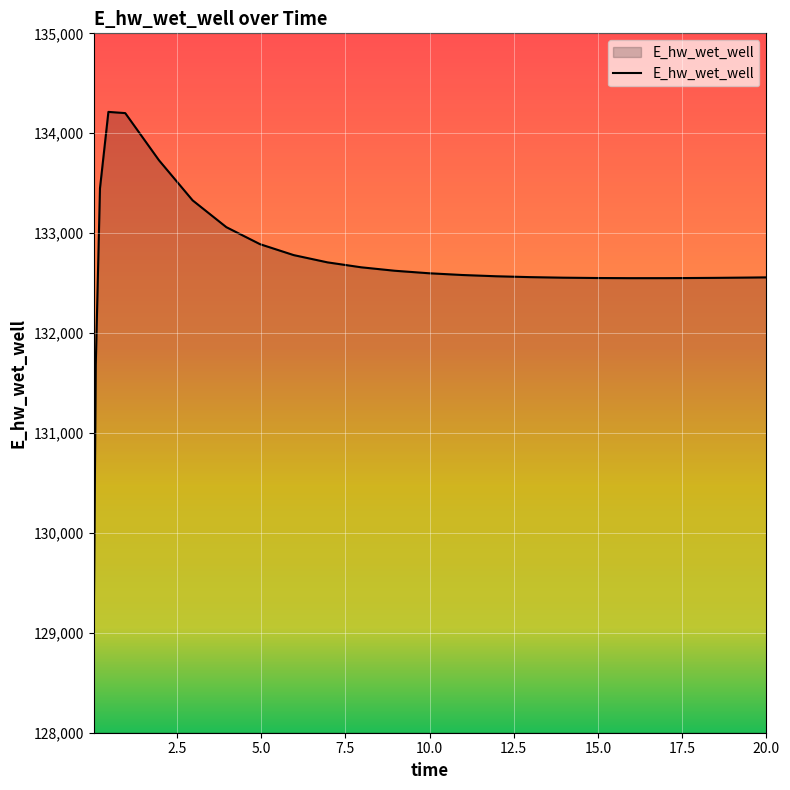

What is the smallest value displayed?

128916.1